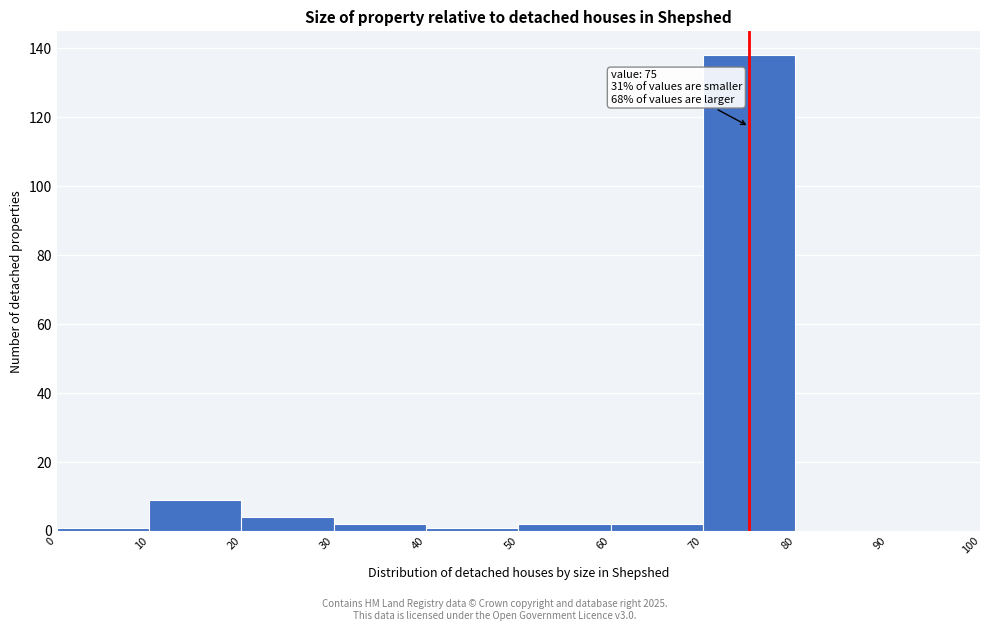

Over which range of the x-axis is the bar tallest?

70 to 80